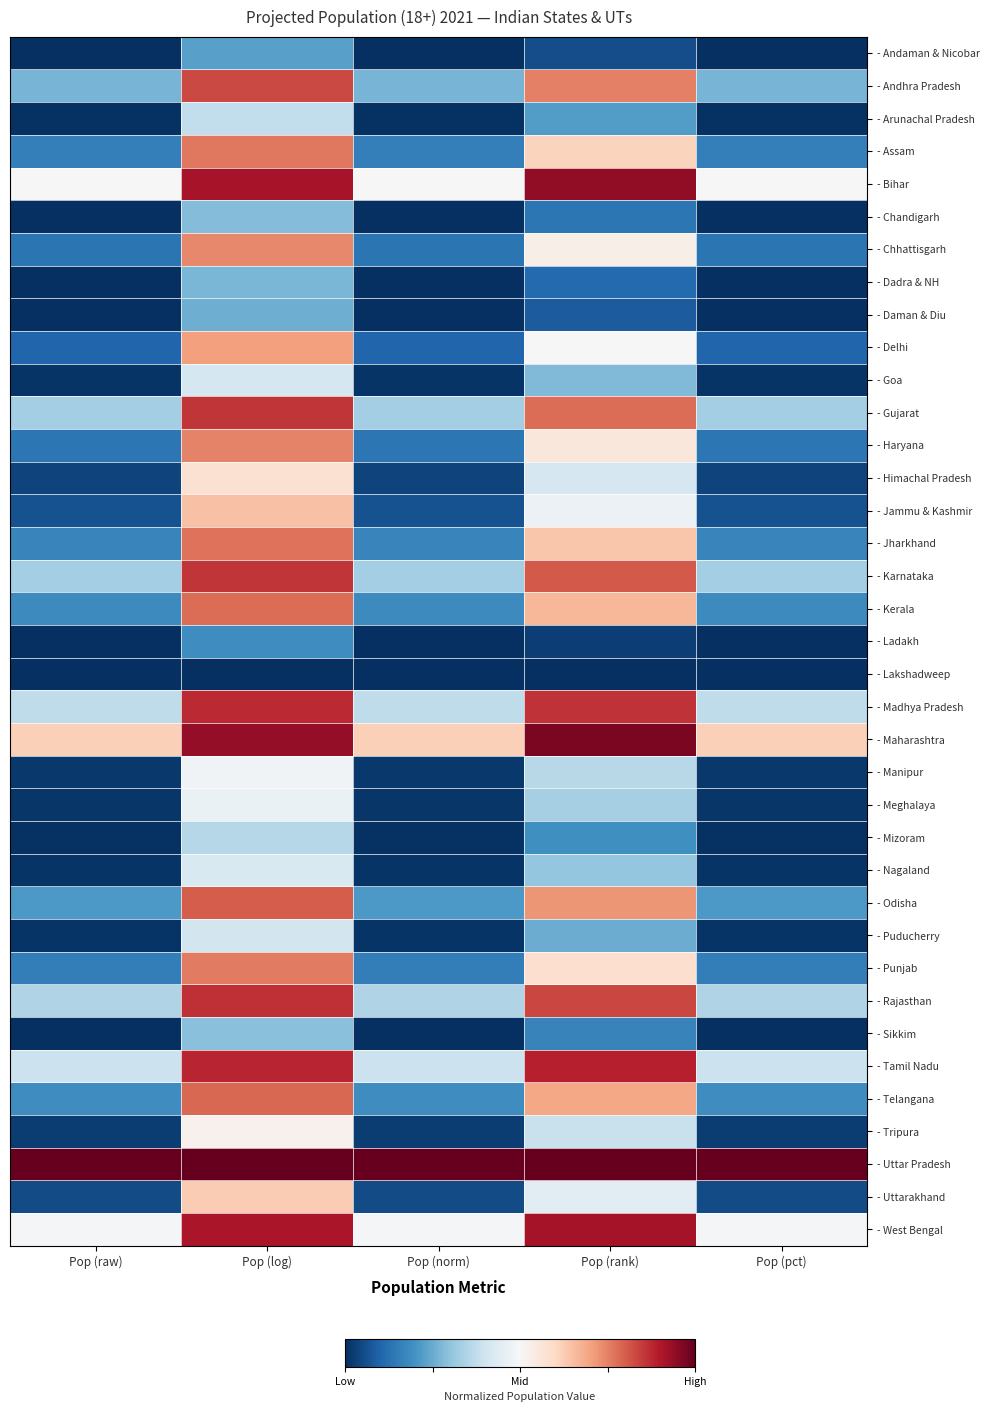

Which label corresponds to the largest value in the chart?

Pop (raw)